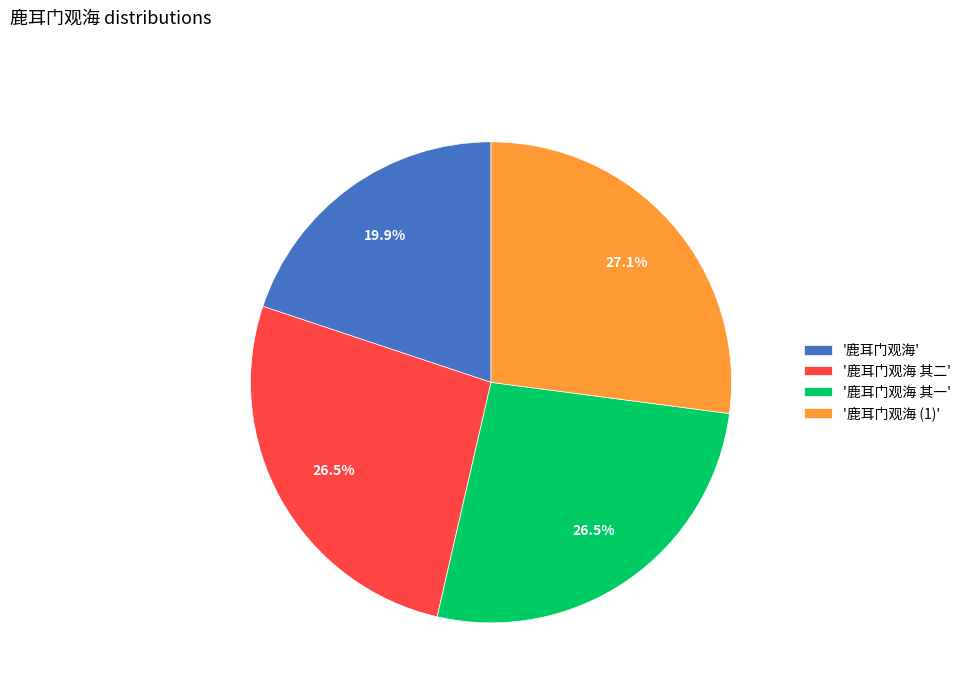

Which category has the biggest portion of the pie?

'鹿耳门观海 (1)'